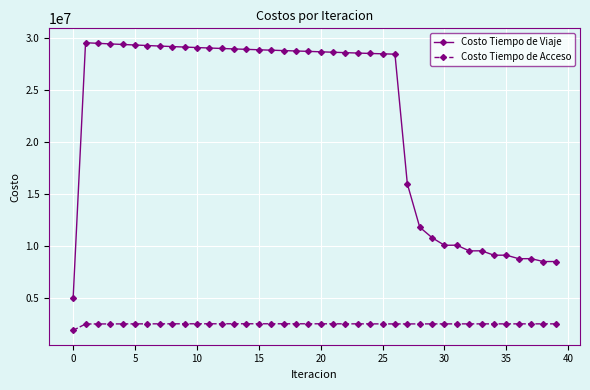

True or false: Costo Tiempo de Viaje and Costo Tiempo de Acceso intersect in this chart.

False